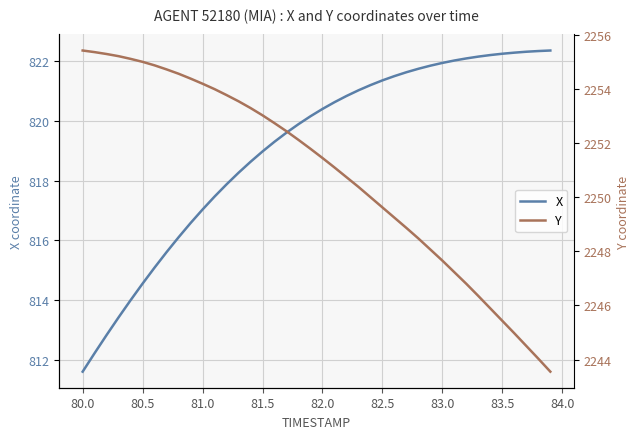

What is the minimum value for X?

811.6